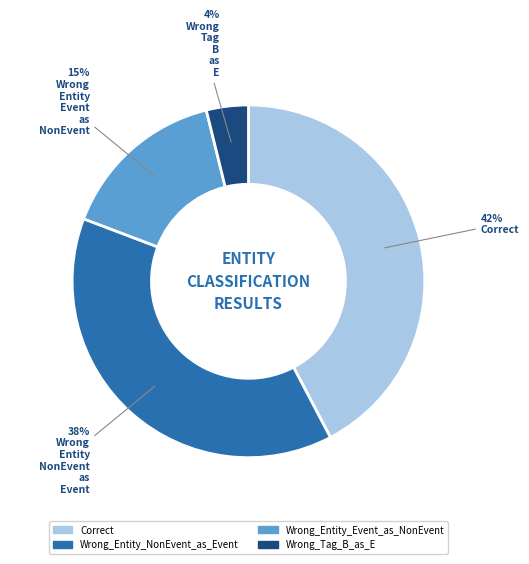

Is the sum of Wrong_Entity_Event_as_NonEvent and Wrong_Entity_NonEvent_as_Event greater than half?

Yes